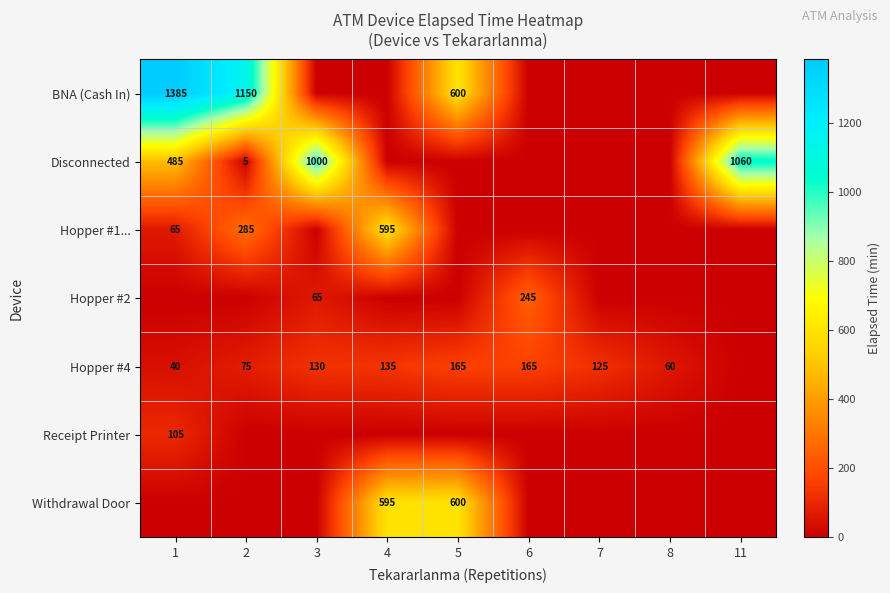

The Disconnected series shows 675 at 1. True or false?

False